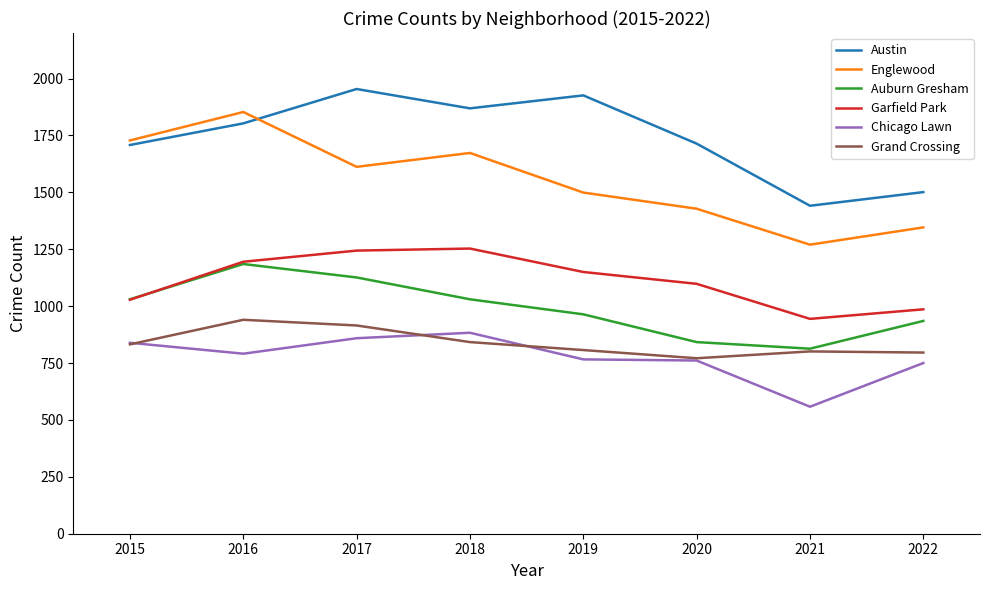

True or false: Chicago Lawn and Auburn Gresham cross at least once.

False